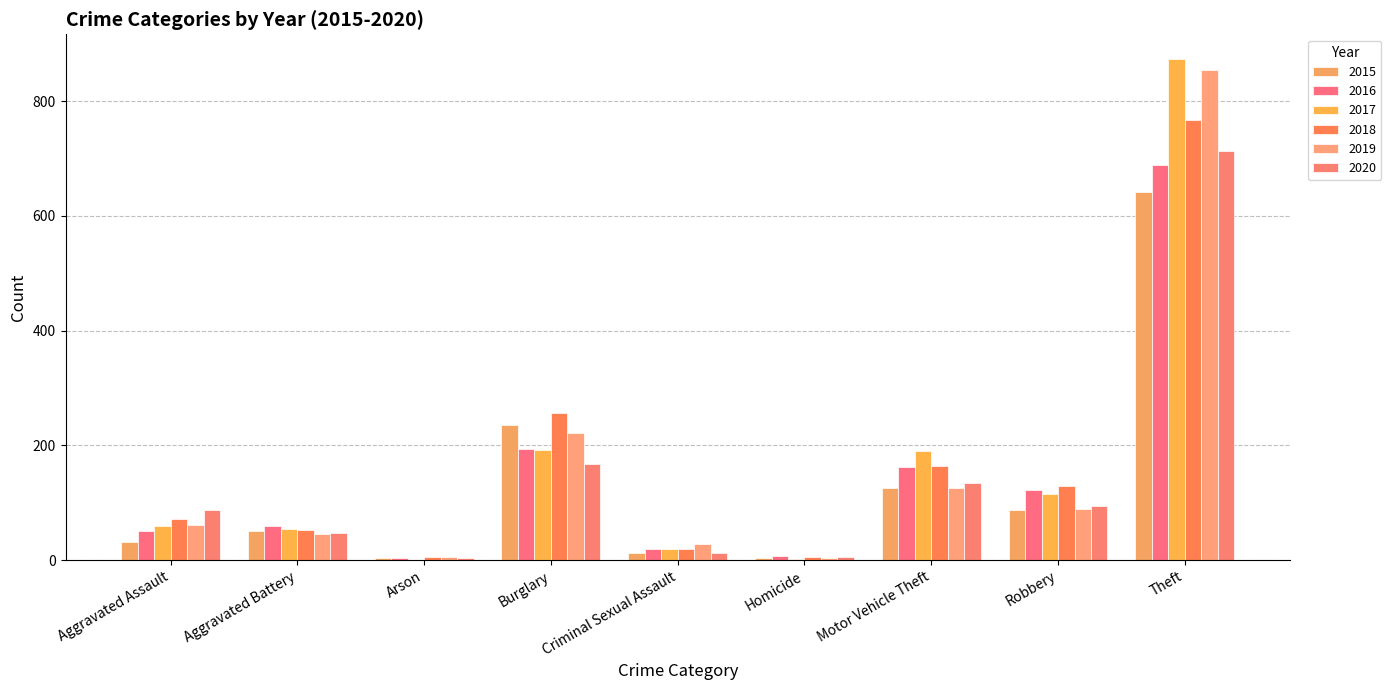

What are all the series names shown in the legend?

2015, 2016, 2017, 2018, 2019, 2020